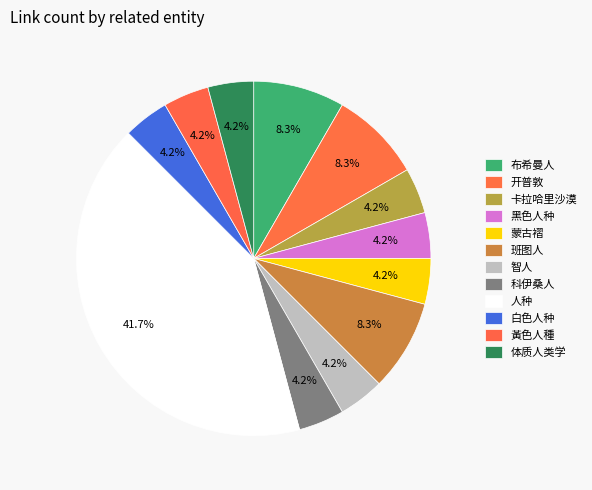

True or false: 卡拉哈里沙漠 accounts for 4% of the total.

True